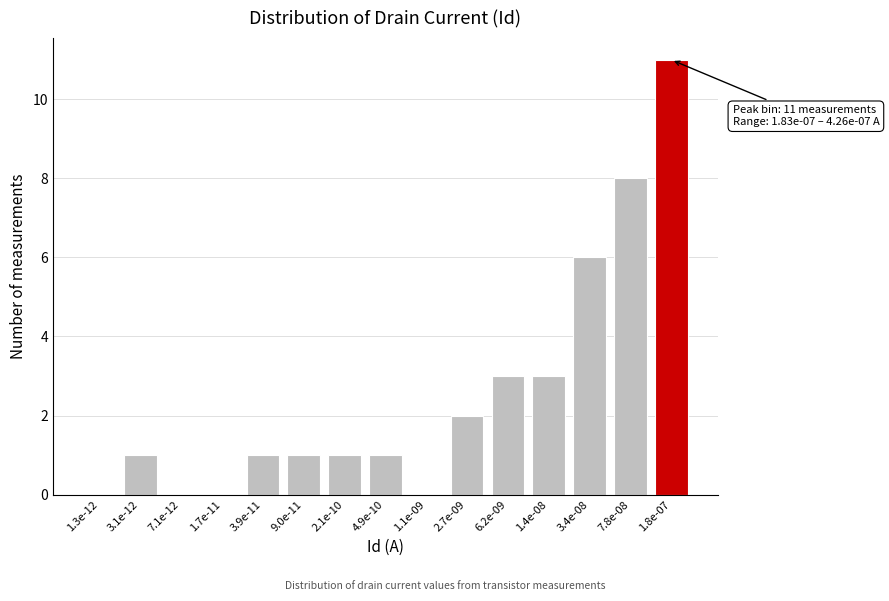

Reading left to right, what are all the values shown in this chart?

1.3e-12=0	3.1e-12=1	7.1e-12=0	1.7e-11=0	3.9e-11=1	9.0e-11=1	2.1e-10=1	4.9e-10=1	1.1e-09=0	2.7e-09=2	6.2e-09=3	1.4e-08=3	3.4e-08=6	7.8e-08=8	1.8e-07=11